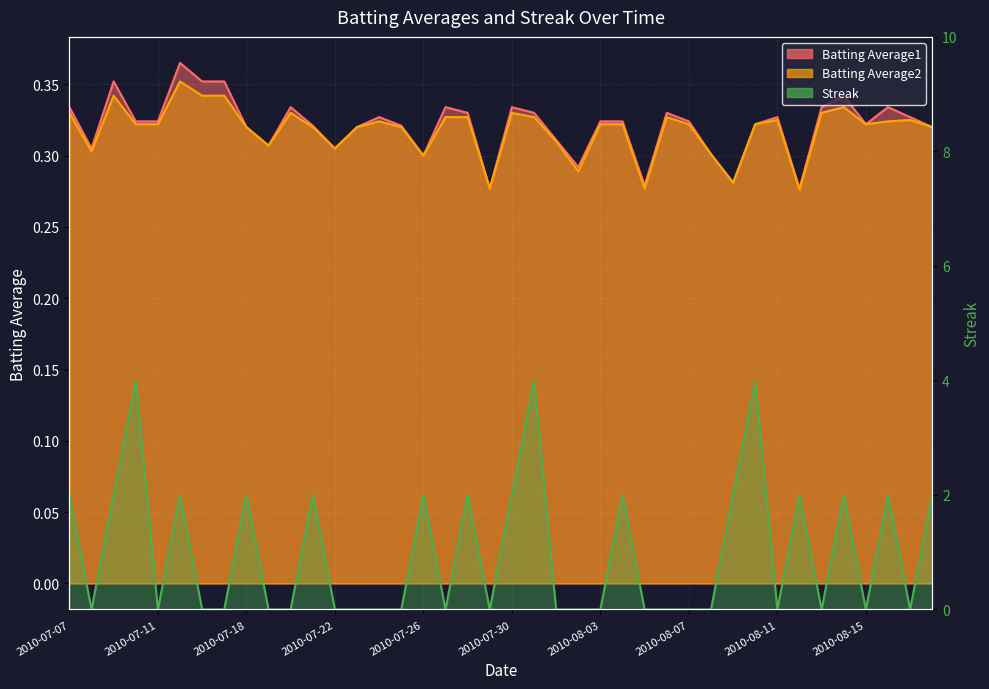

What are all the series names shown in the legend?

Batting Average1, Batting Average2, Streak